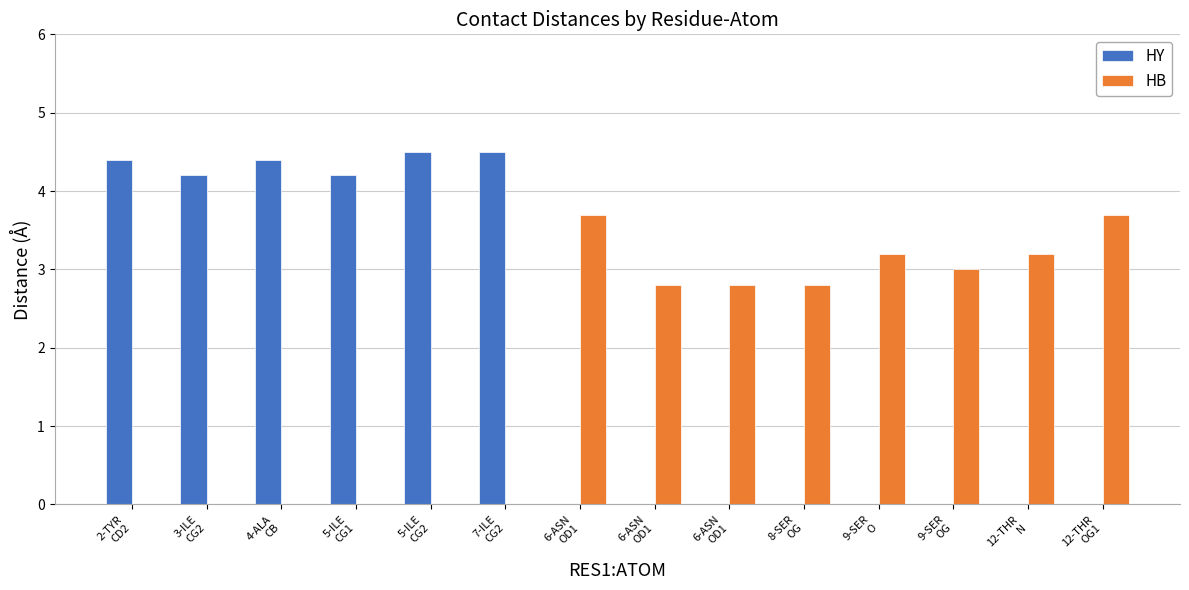

What is the average value of the HB series?

1.8